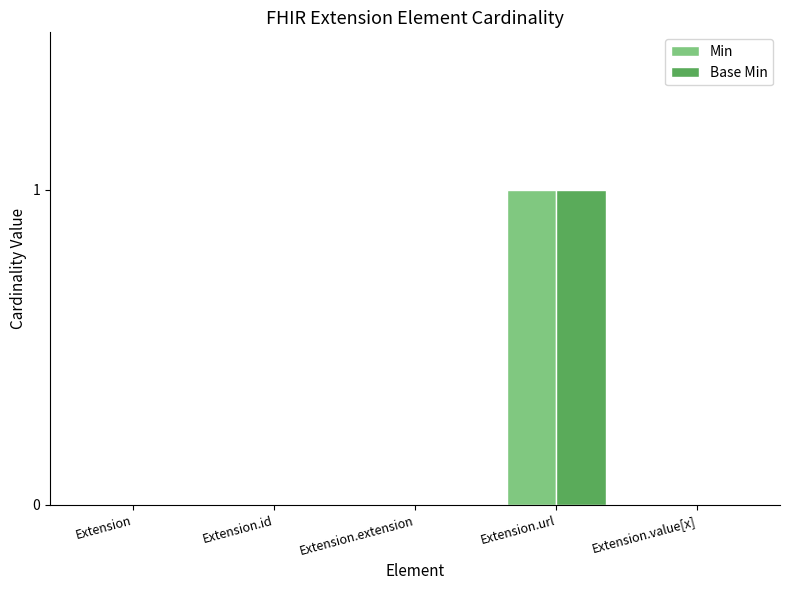

How many categories are shown in the chart?

5